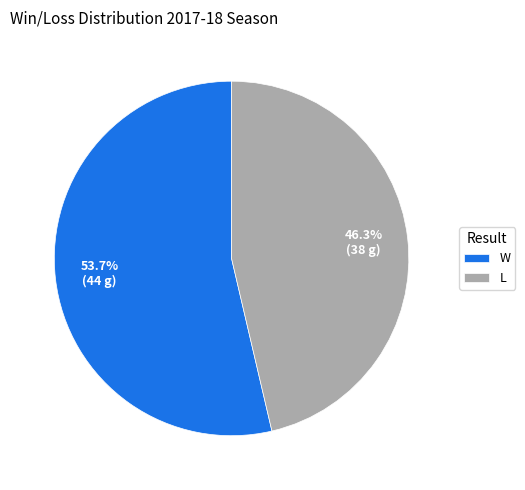

Which slice is the smallest?

L